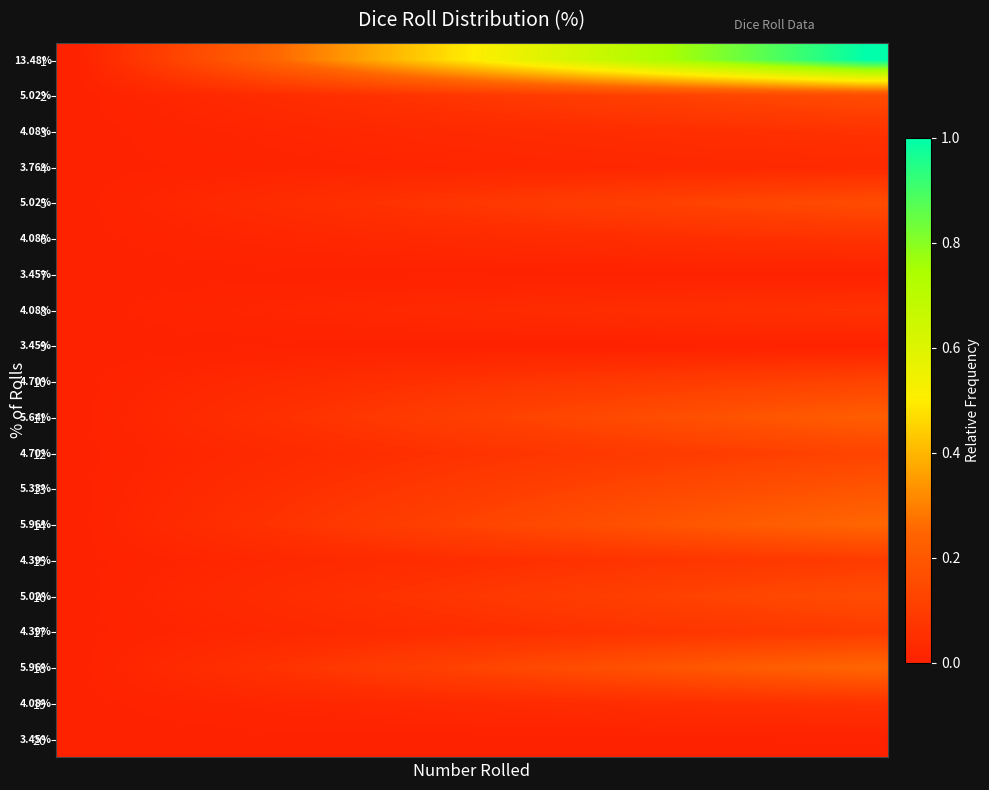

How many values in the 11 series exceed 0?

19